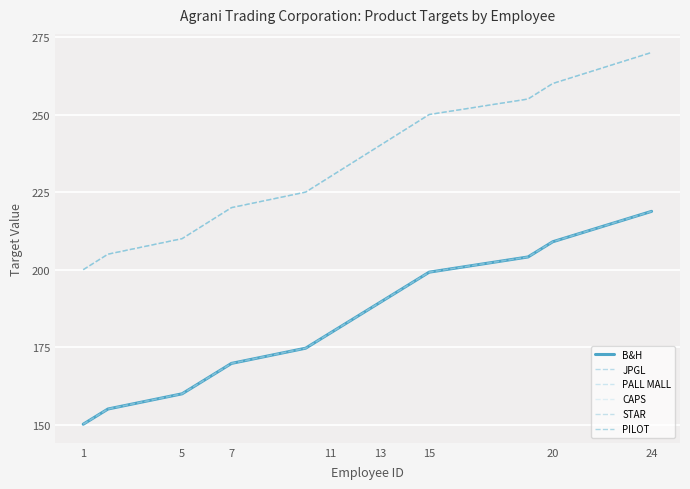

Does the chart display data point markers on the line(s)?

No